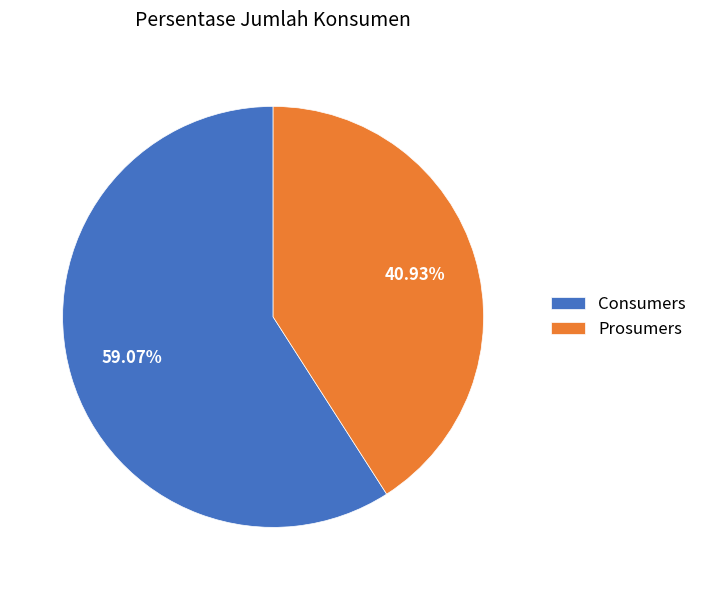

What portion of the pie excludes Consumers?

40.9%